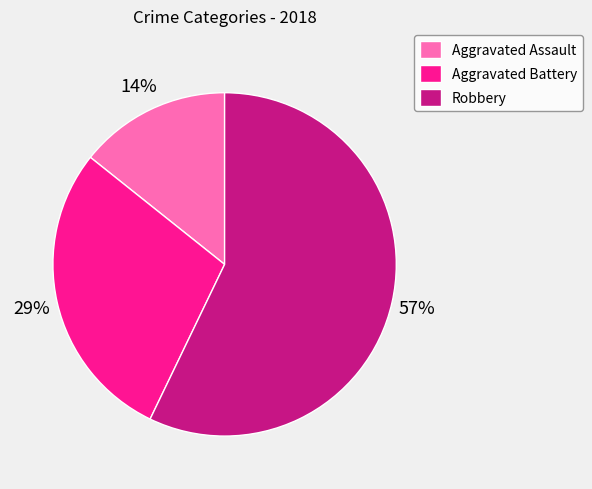

What is the largest slice in the pie chart?

Robbery